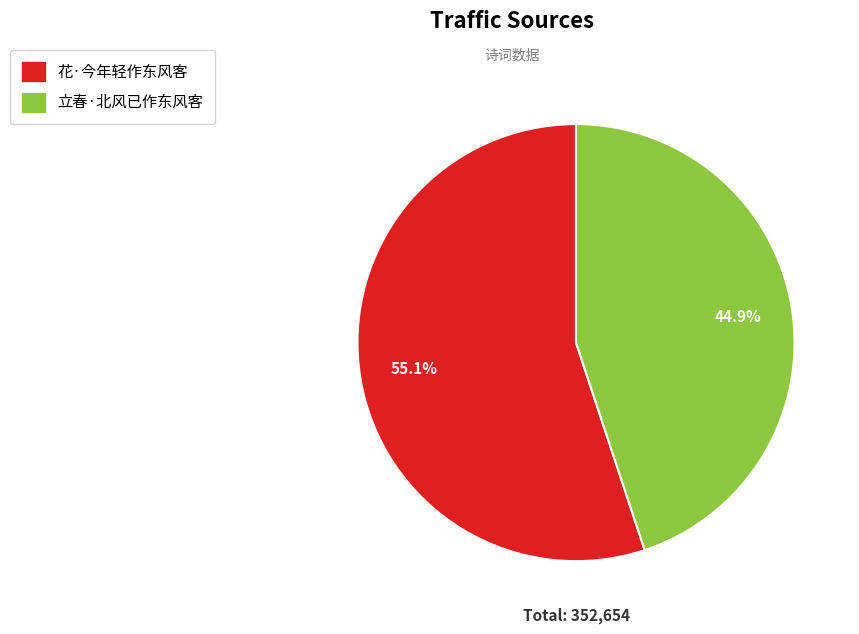

What is the largest slice in the pie chart?

花·今年轻作东风客